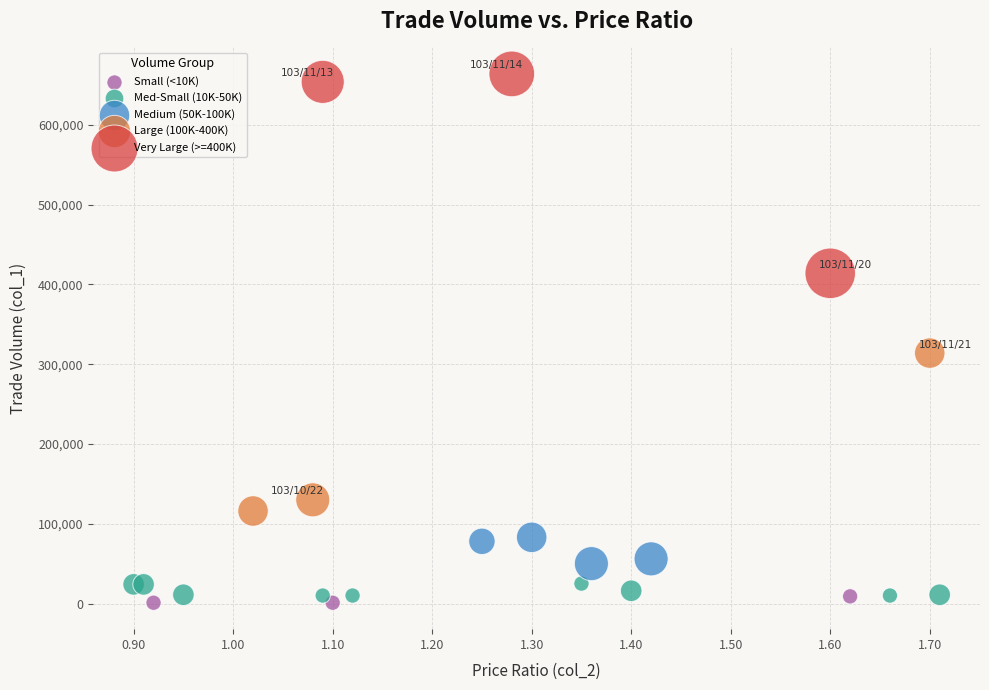

Which series contains the lowest Y value?

Small (<10K)